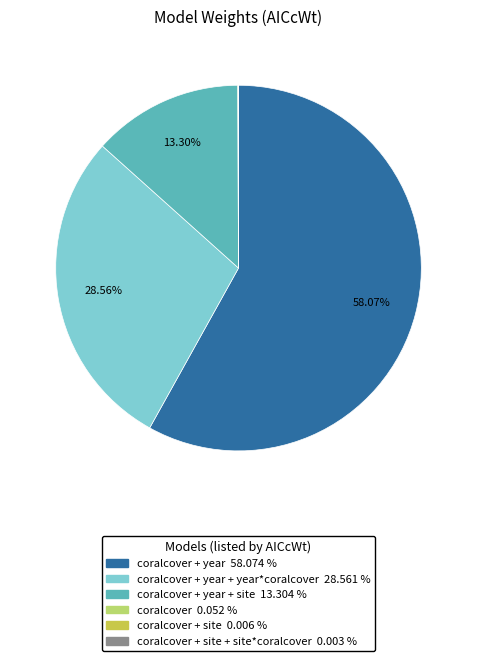

Is there a majority slice in this chart?

Yes